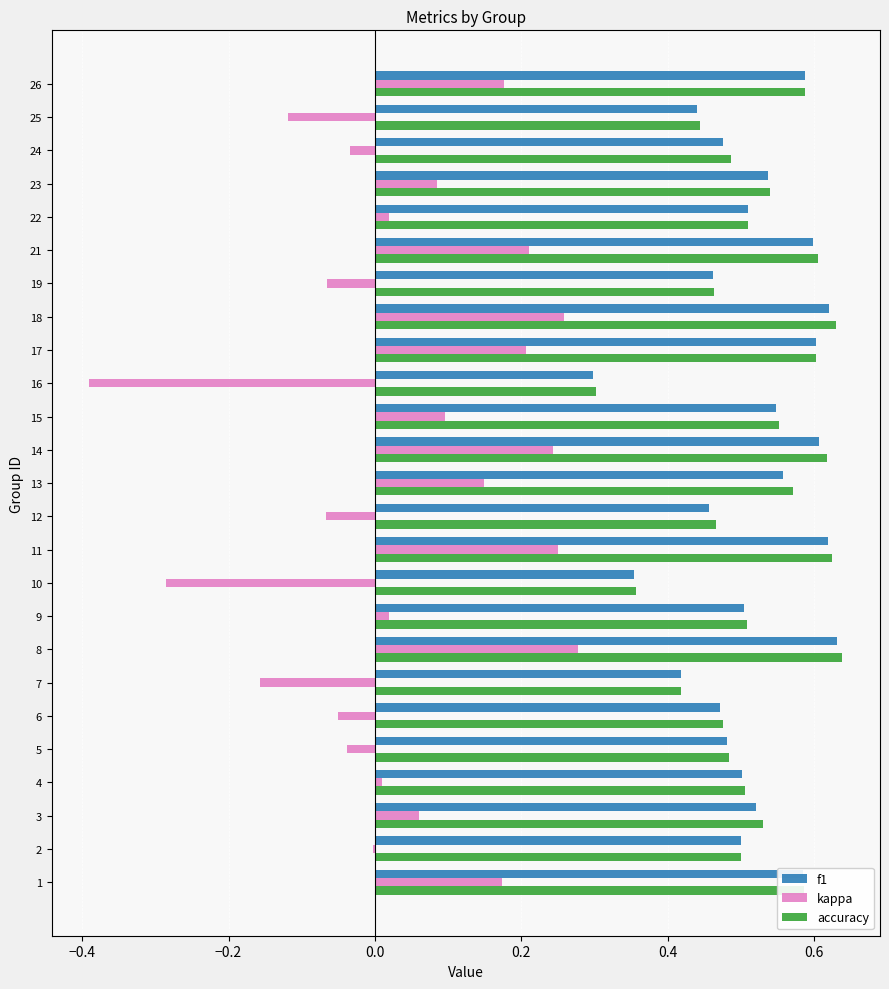

The value of accuracy at 12 is 0.8. True or false?

False